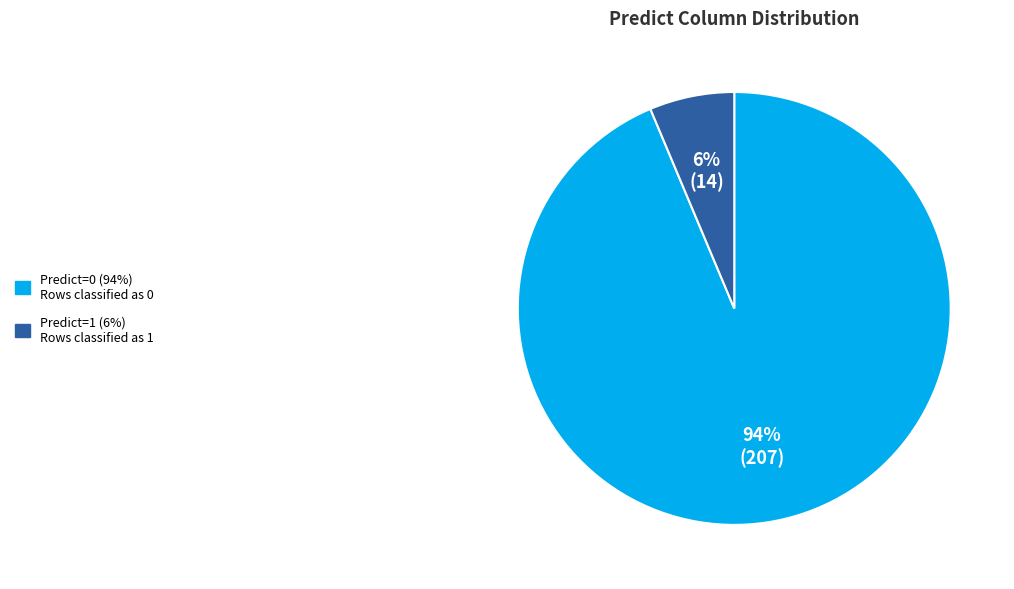

To the nearest percent, what is the average slice percentage?

50%